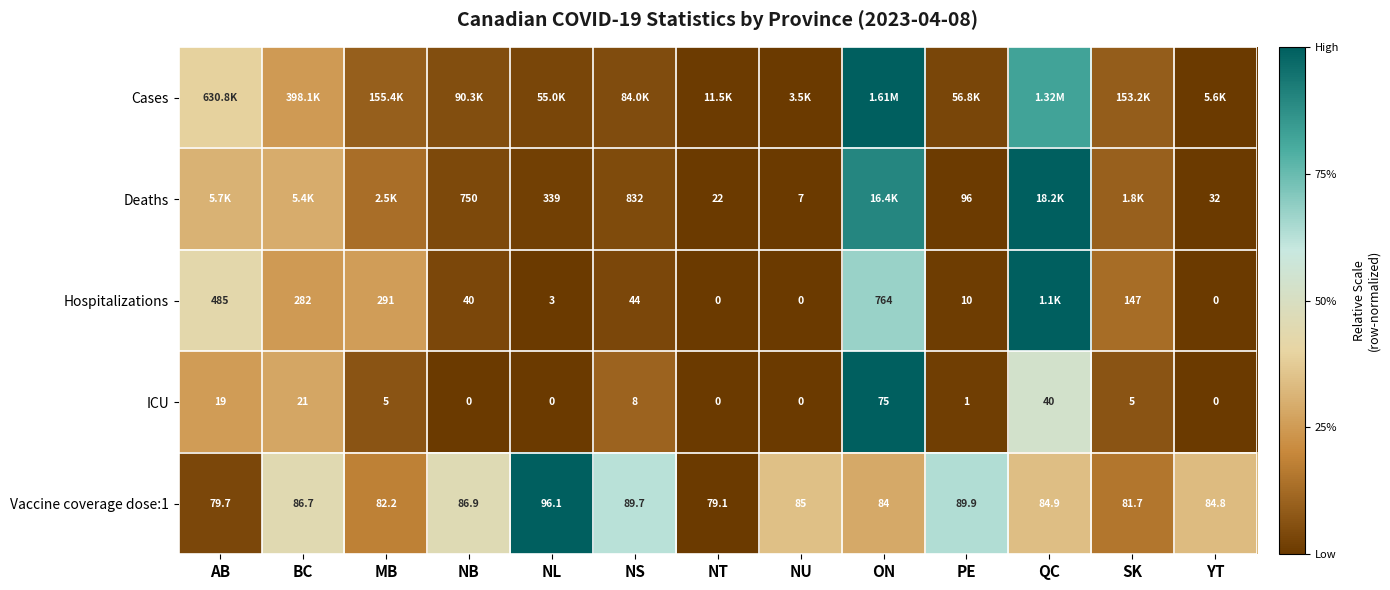

At which category is the sum across all series the highest?

ON